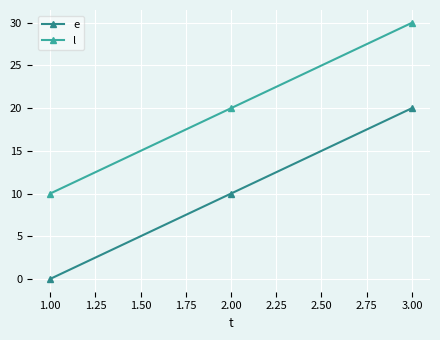

At which category is the sum across all series the highest?

3.00